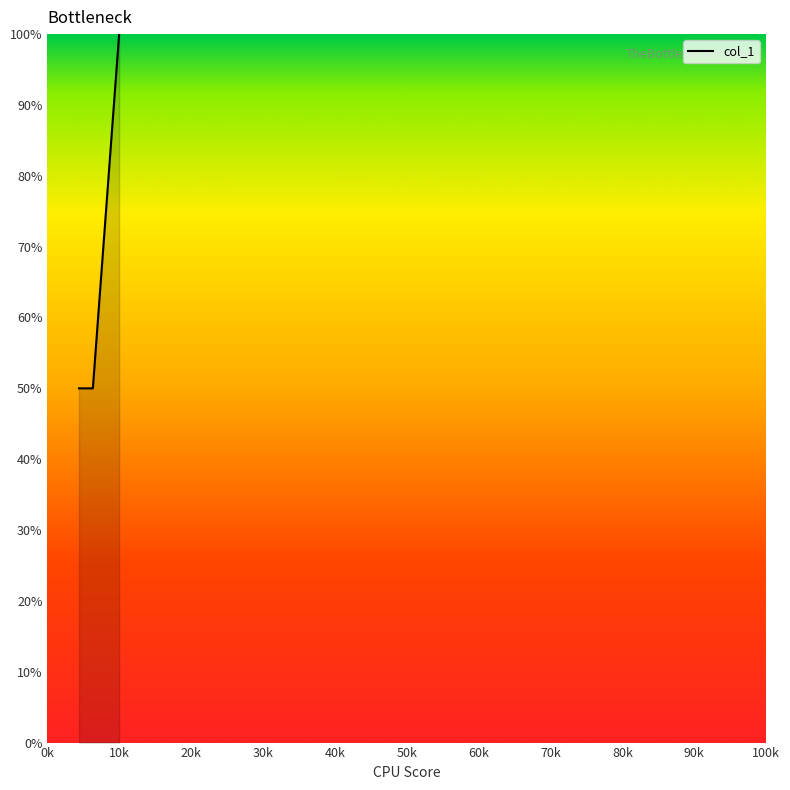

What is the average value?

67